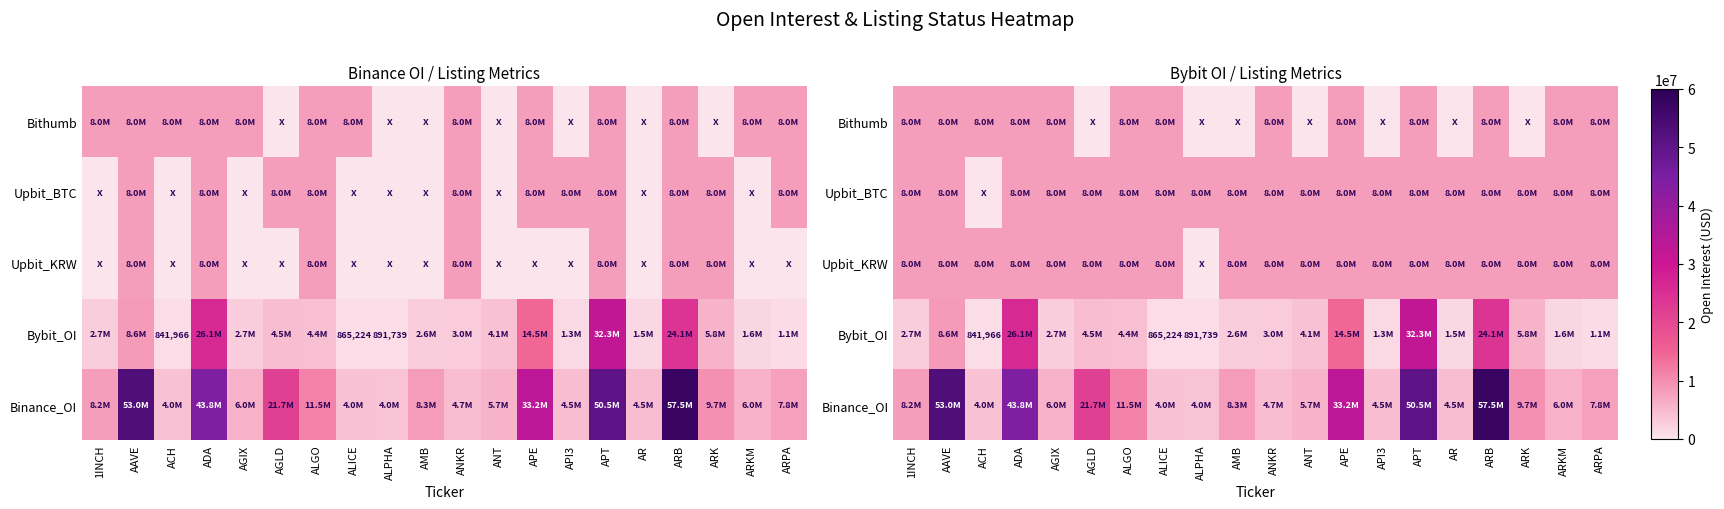

Where is Bybit_OI nearest to the value 16588937?

APE